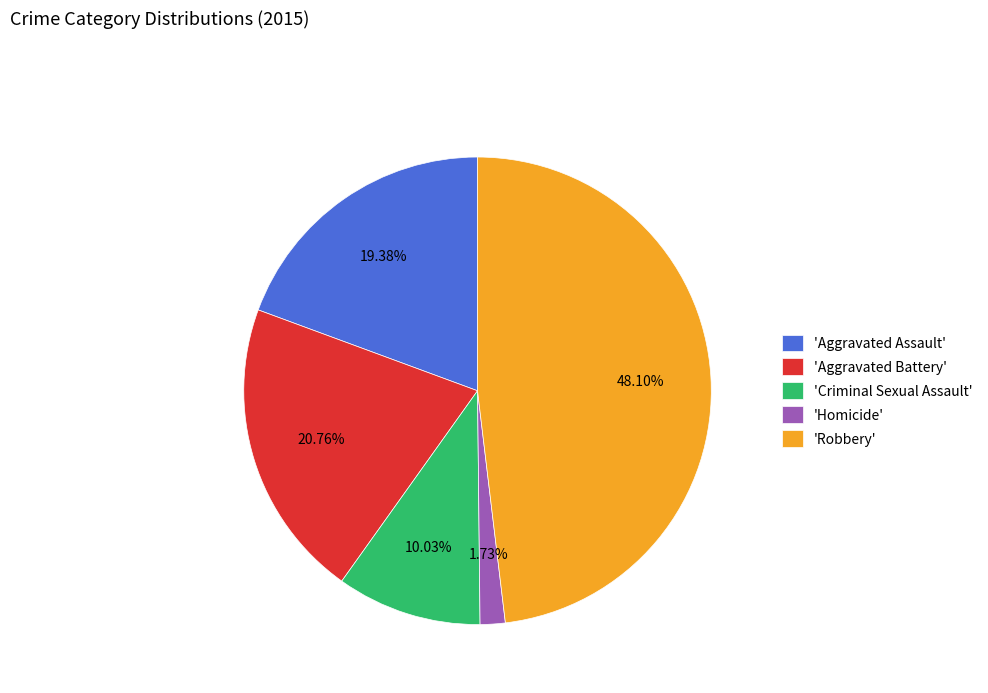

Which category has the smallest portion of the pie?

'Homicide'